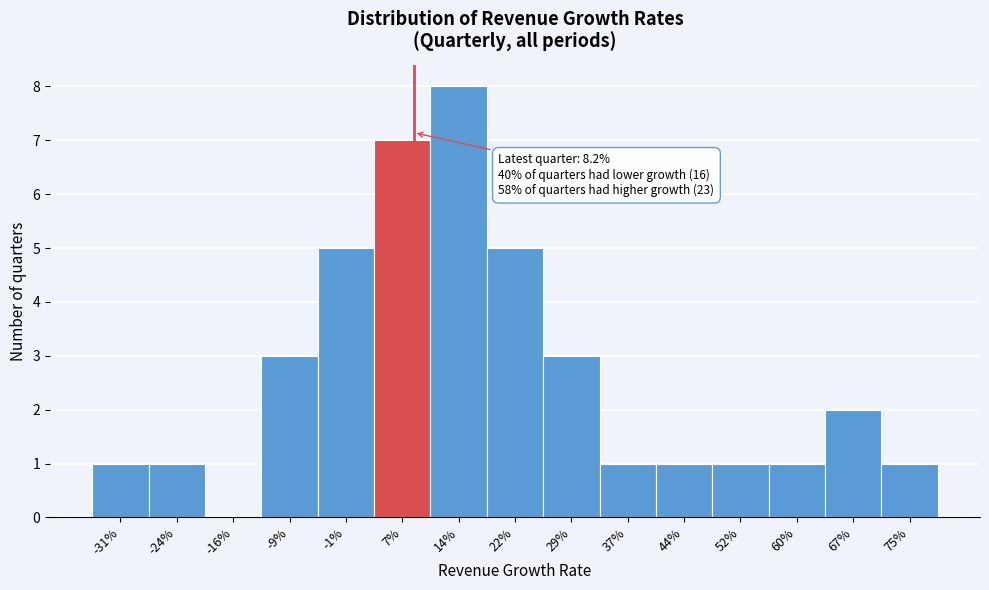

Reading left to right, transcribe all the data shown in this chart.

-31%=1	-24%=1	-16%=0	-9%=3	-1%=5	7%=7	14%=8	22%=5	29%=3	37%=1	44%=1	52%=1	60%=1	67%=2	75%=1